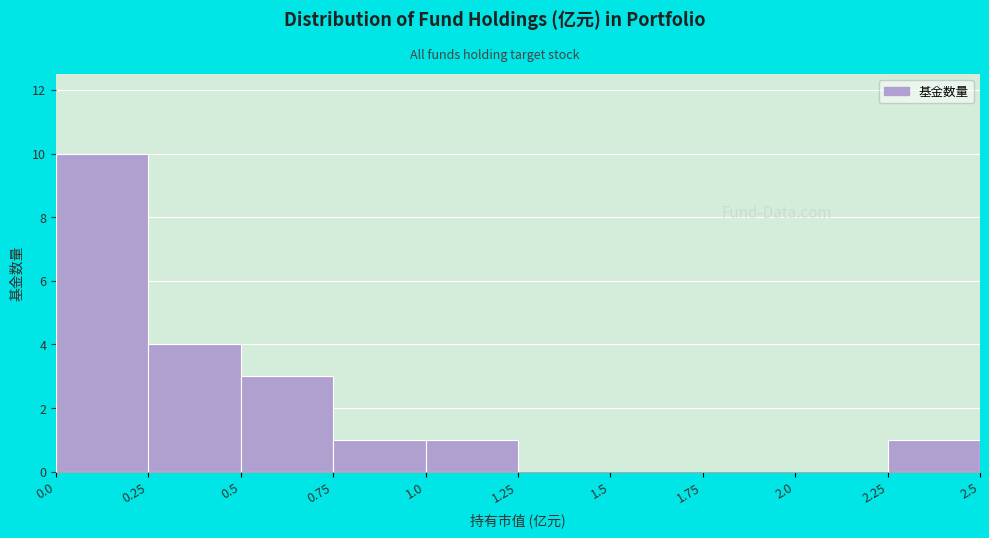

Reading left to right, transcribe this chart: for each bar, give the range it covers on the x-axis and its height. The values are not printed on the chart, so give them approximately, as read against the axis.

0.0 to 0.25: 10
0.25 to 0.5: 4
0.5 to 0.75: 3
0.75 to 1.0: 1
1.0 to 1.25: 1
1.25 to 1.5: 0
1.5 to 1.75: 0
1.75 to 2.0: 0
2.0 to 2.25: 0
2.25 to 2.5: 1